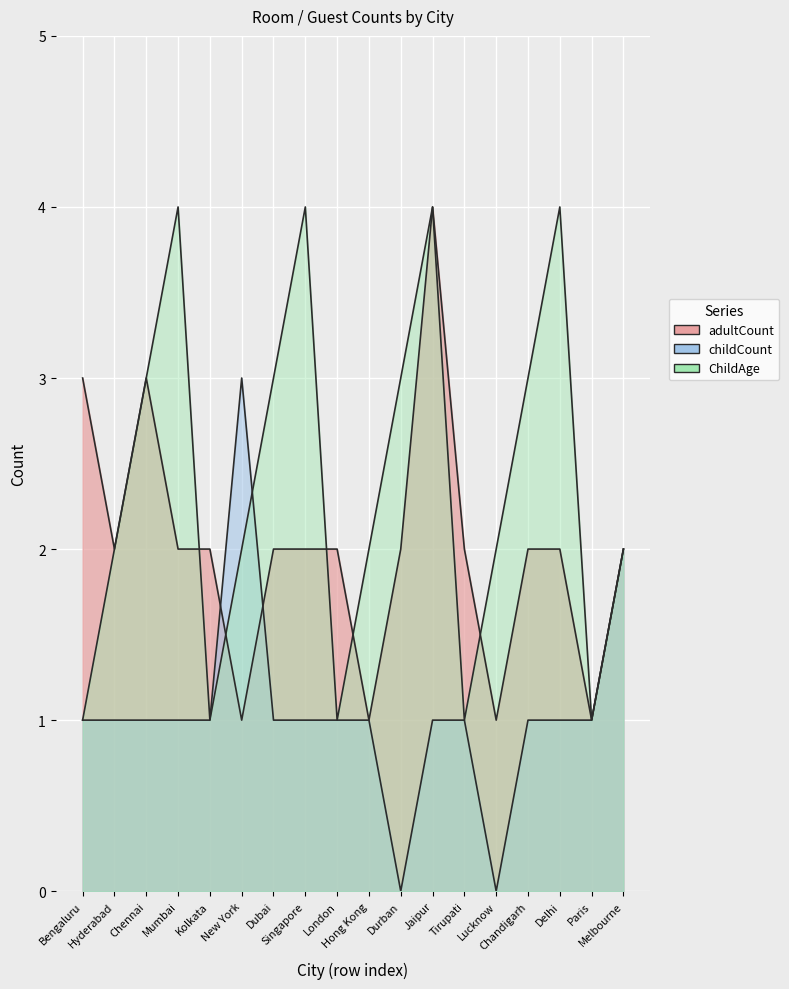

What is the label of the 2nd point from the right?

Paris